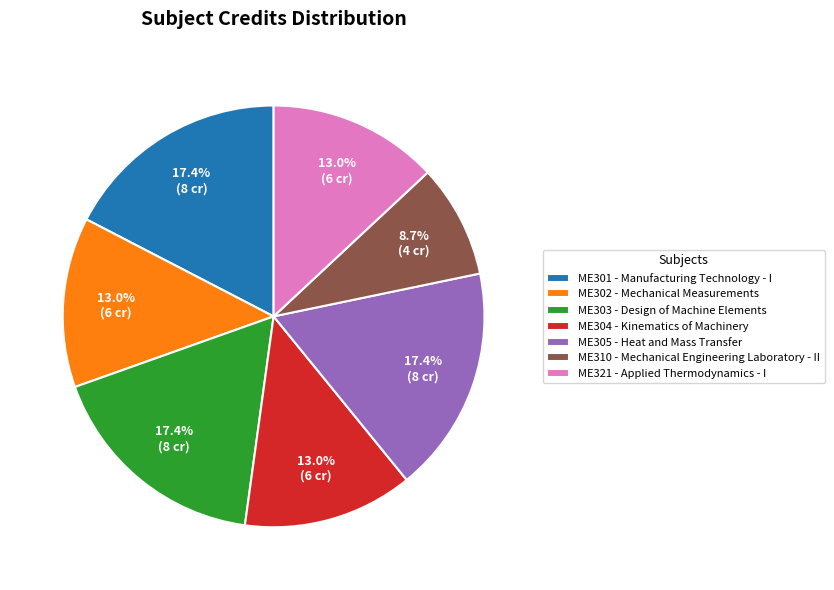

How many slices are in this pie chart?

7